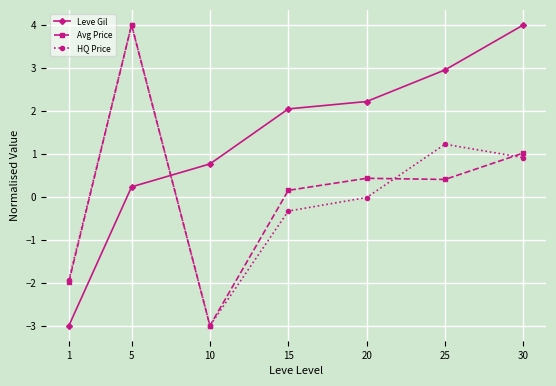

True or false: Avg Price and HQ Price cross at least once.

True